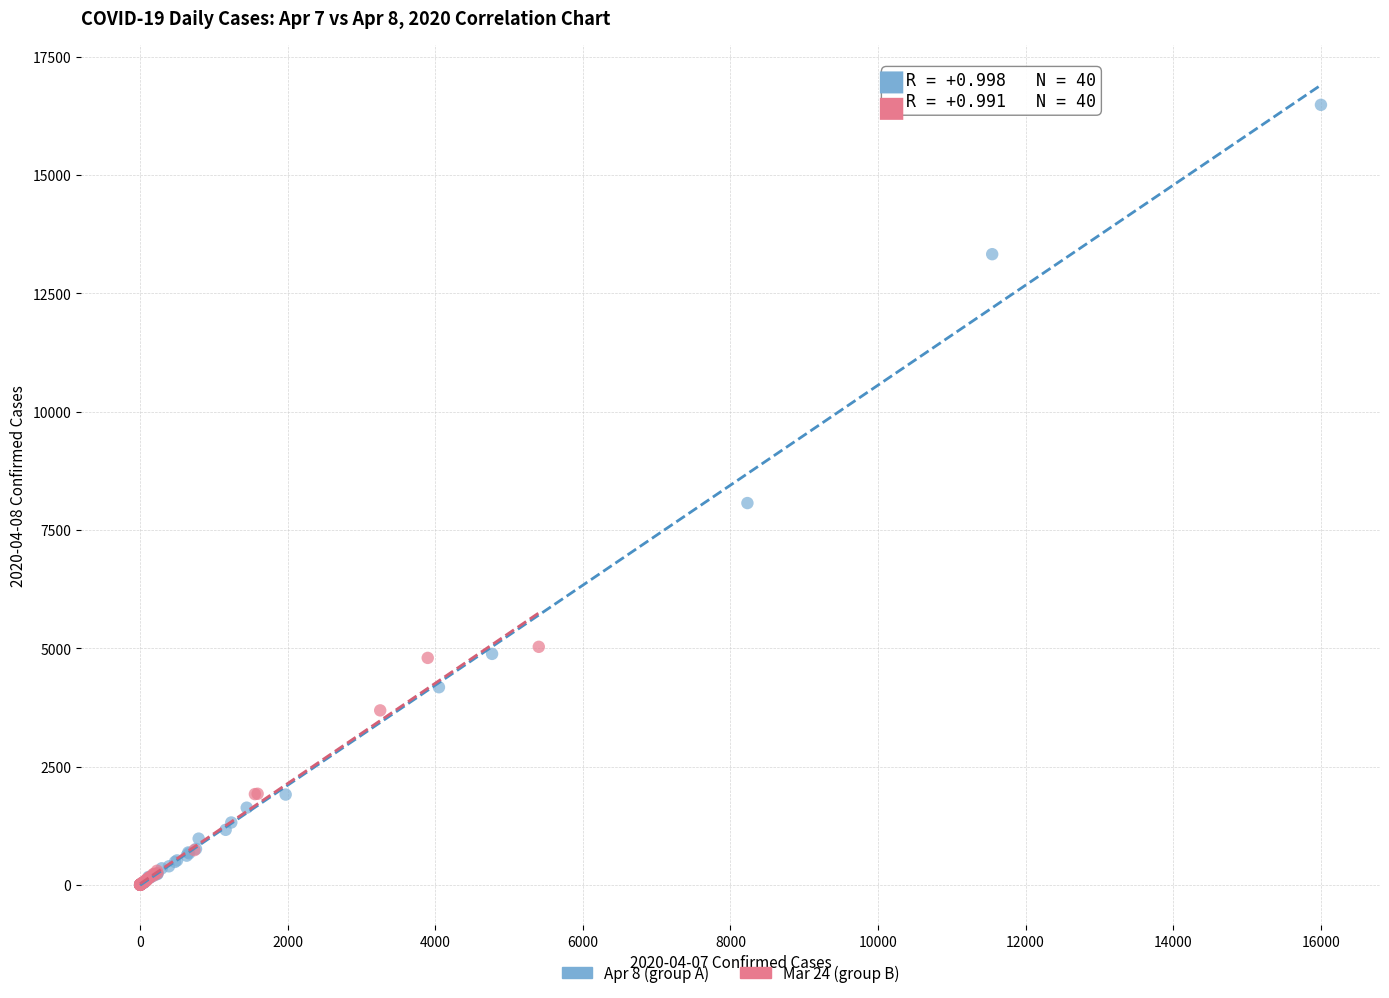

Which series has the widest spread of Y values?

Apr 8 (group A)